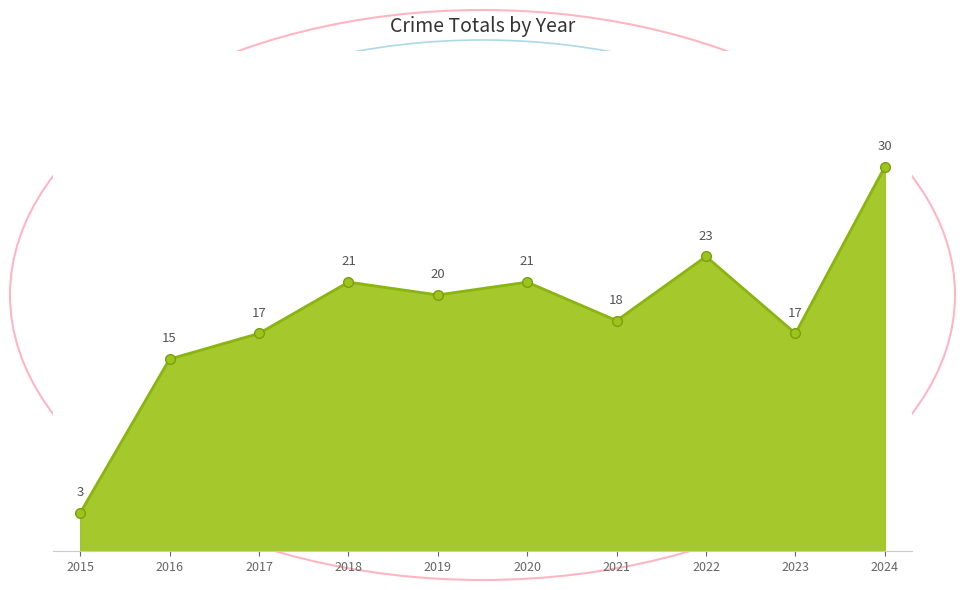

The value at 2015 is 1. True or false?

False